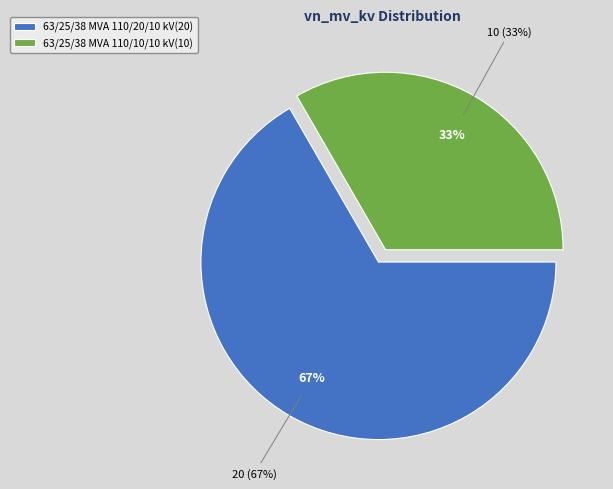

What is the largest slice in the pie chart?

63/25/38 MVA 110/20/10 kV